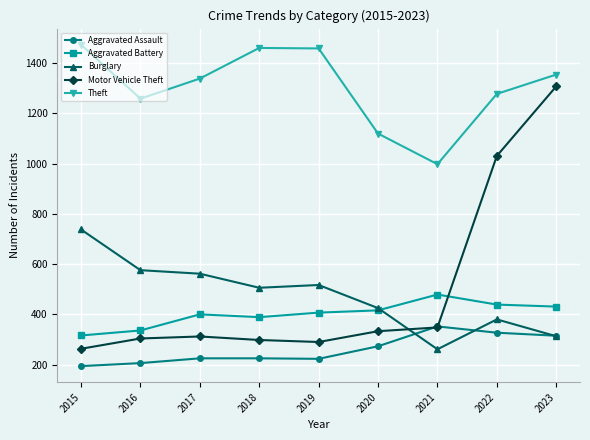

What is the sum of the Burglary values at 2018 and 2017?

1068